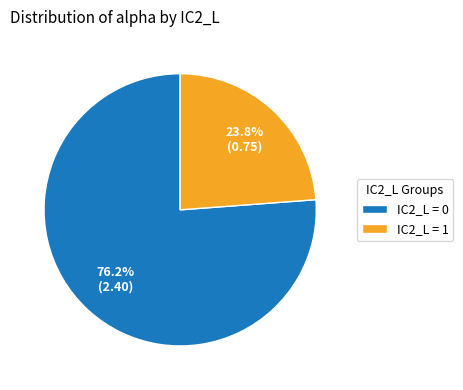

Do IC2_L = 1 and IC2_L = 0 together represent more than half of the pie?

Yes